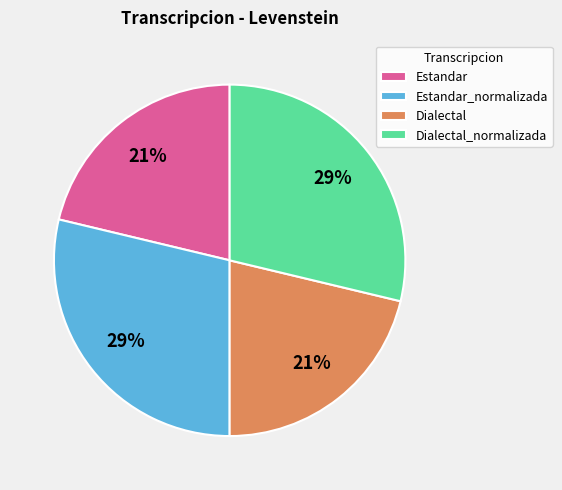

Approximately how many times larger is the value at Estandar_normalizada compared to Dialectal_normalizada?

1.0